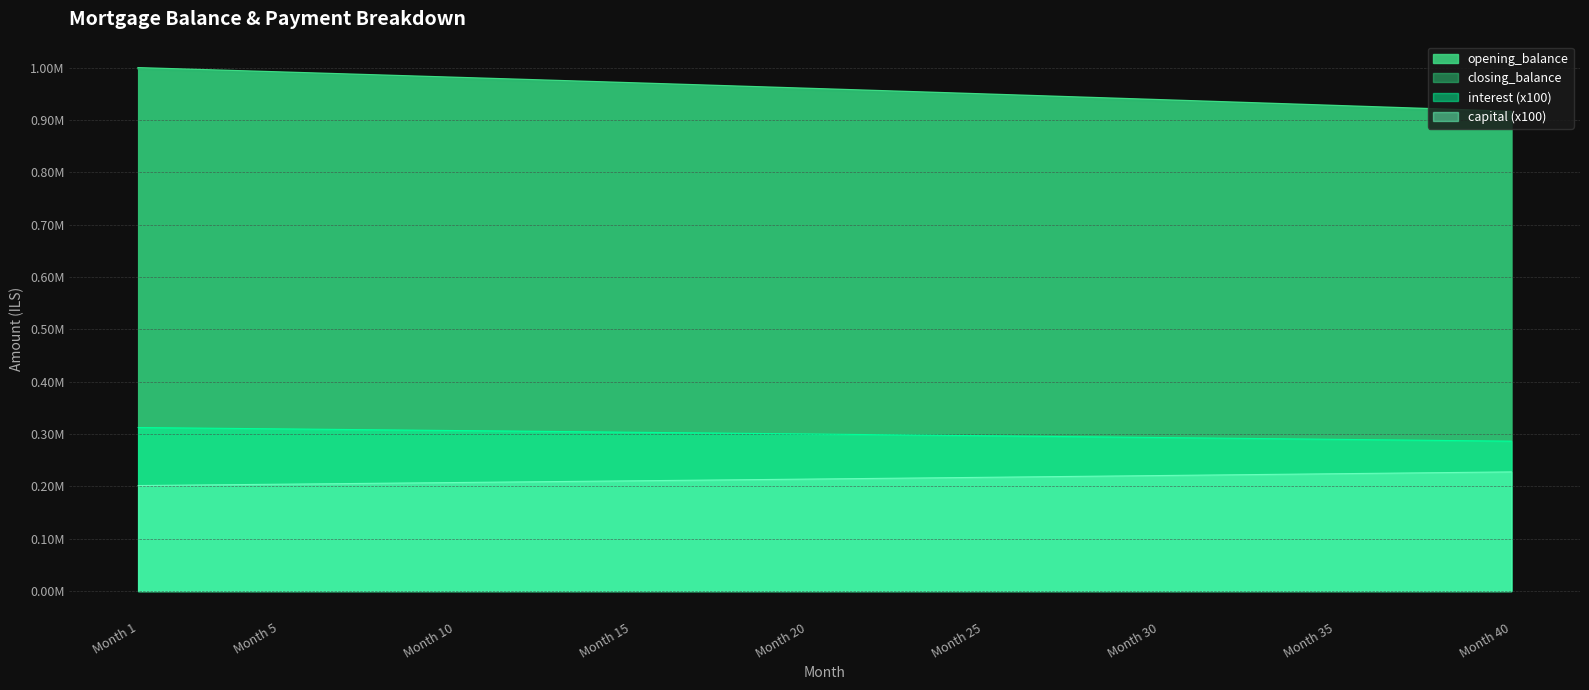

True or false: opening_balance and closing_balance intersect in this chart.

False